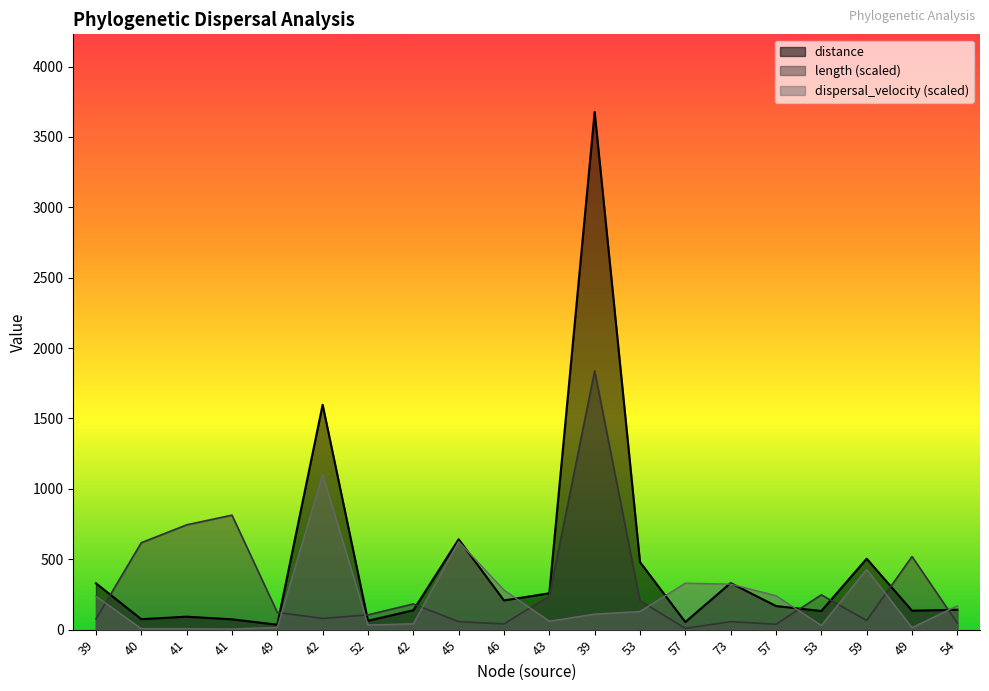

What is the label of the 7th point from the left?

52